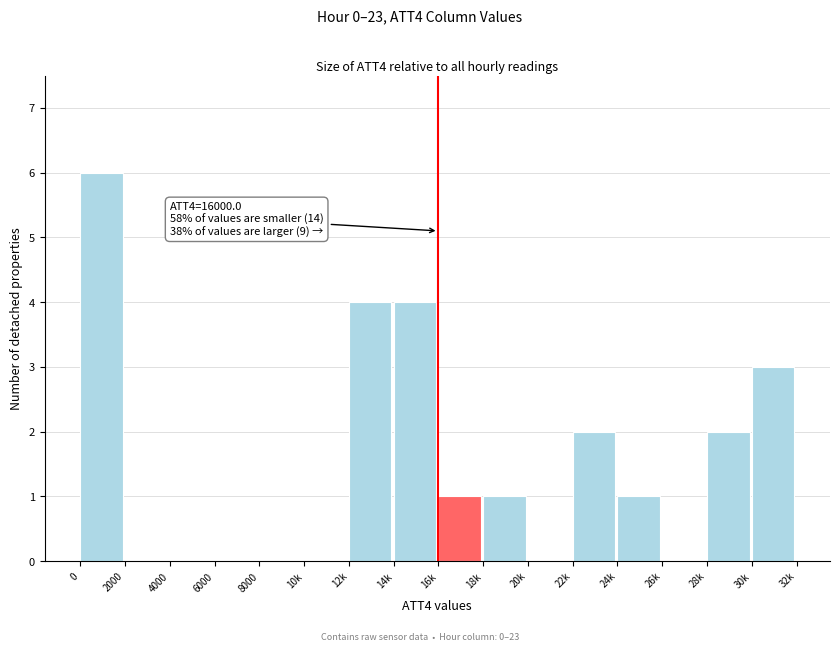

Reading right to left, what are all the values shown in this chart?

30k=3	28k=2	26k=0	24k=1	22k=2	20k=0	18k=1	16k=1	14k=4	12k=4	10k=0	8000=0	6000=0	4000=0	2000=0	0=6